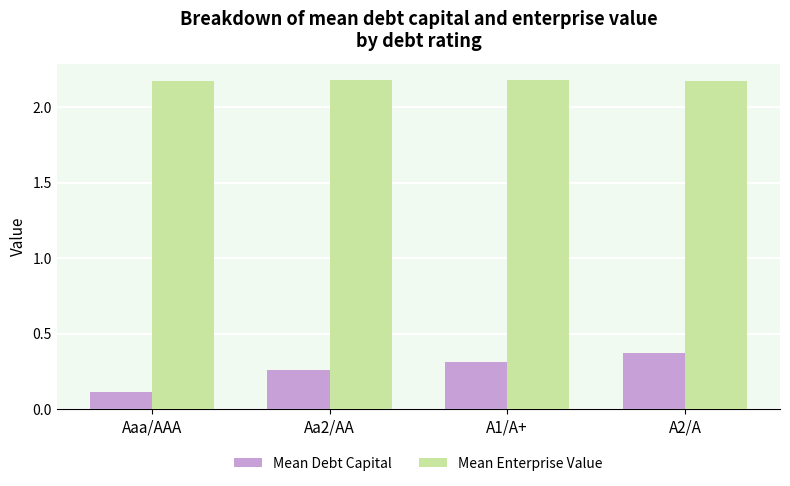

What is the smallest value displayed?

0.1